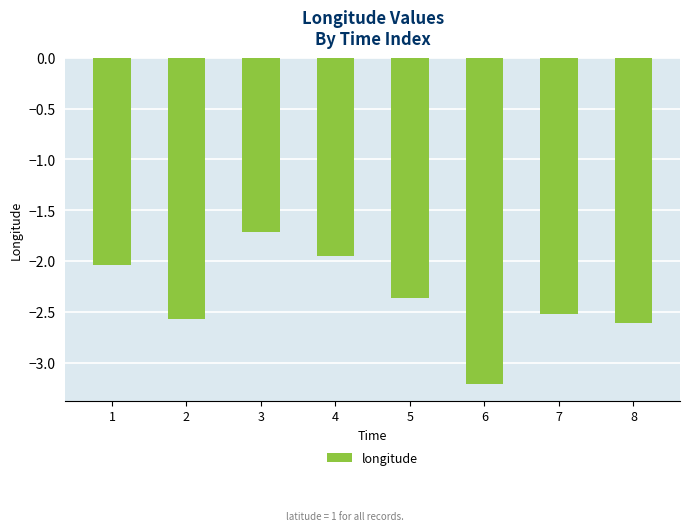

True or false: the data shows -3.1 at 5.

False